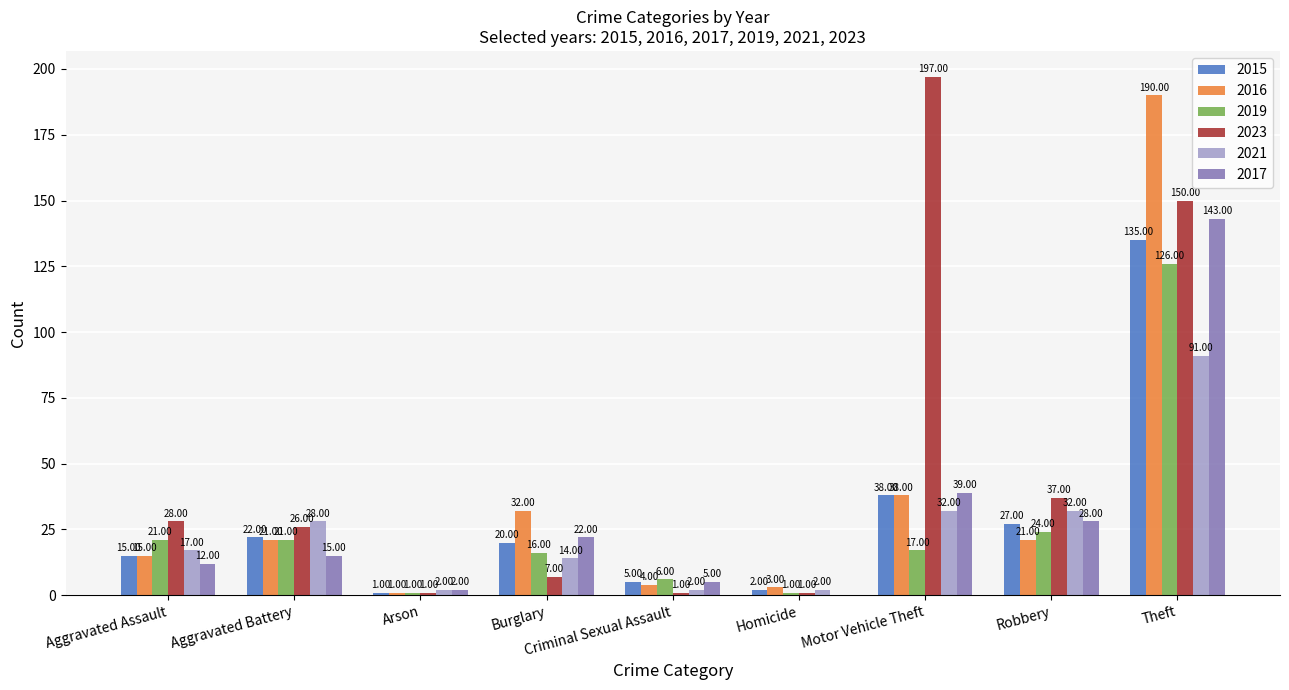

How many data points does each series have?

9